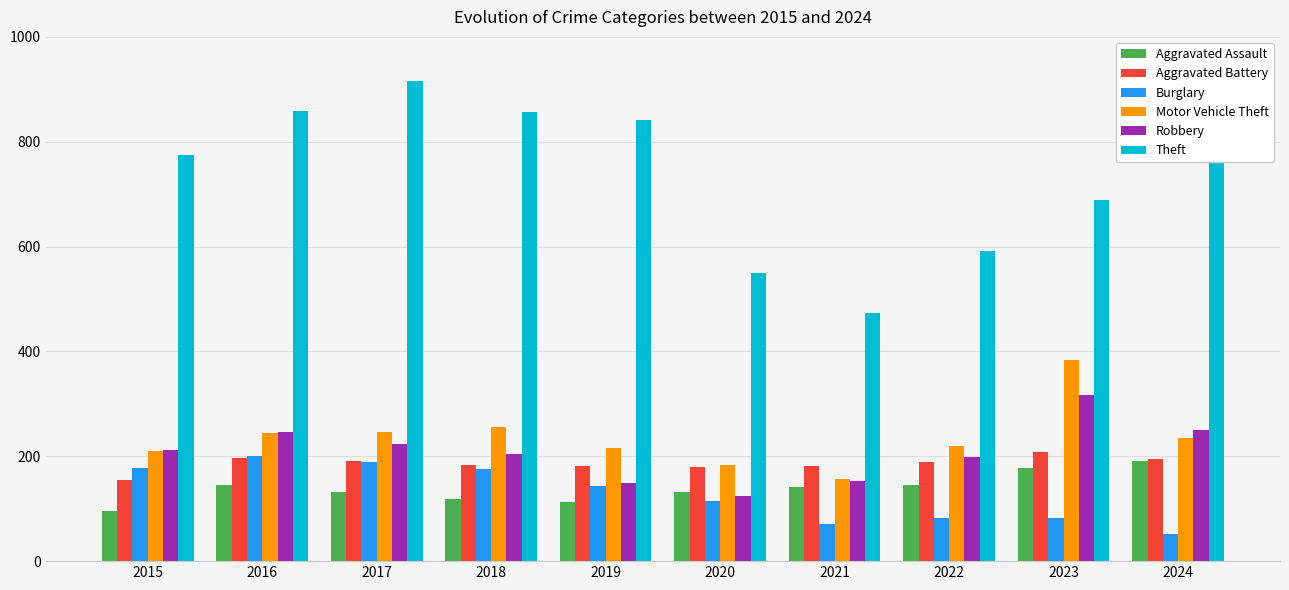

Between 2017 and 2018, which series saw the biggest shift?

Theft